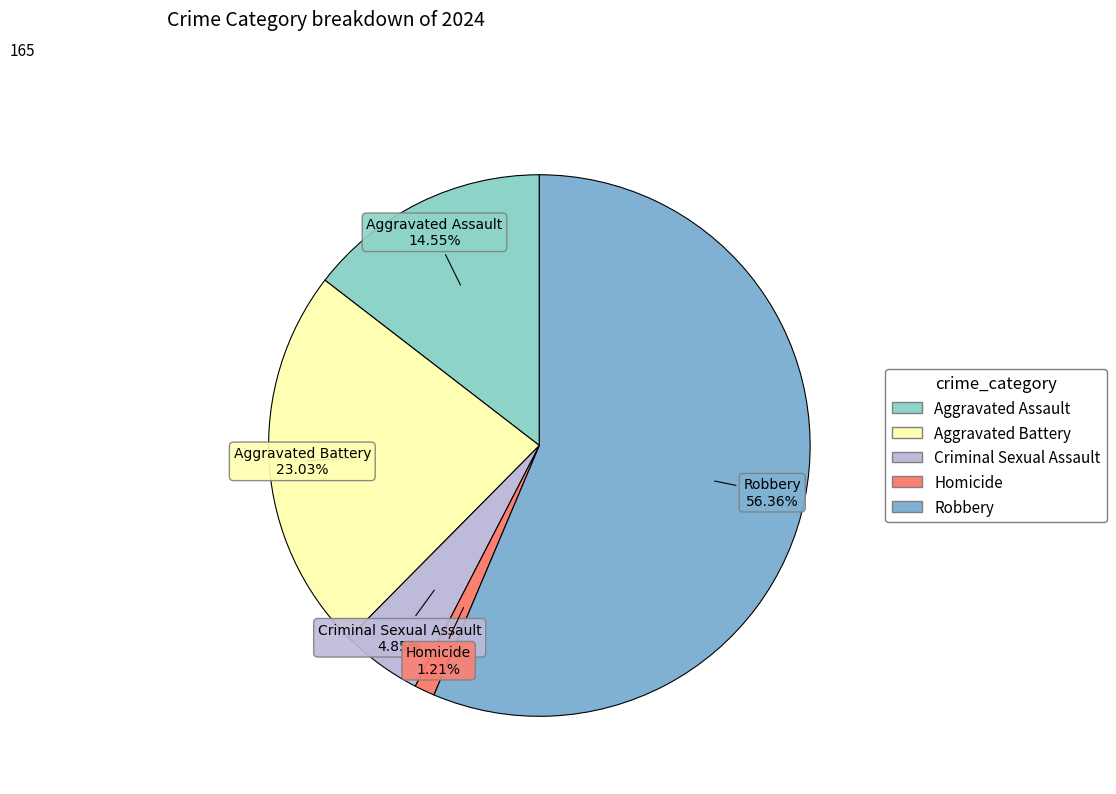

To the nearest percent, what percentage of the pie is Criminal Sexual Assault?

5%